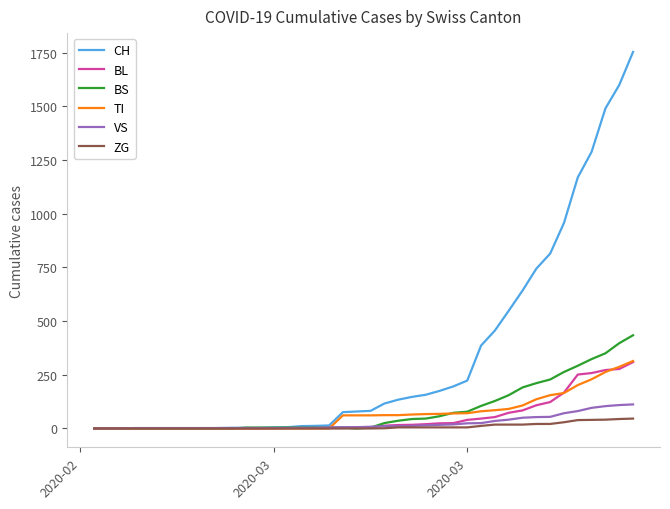

Which series has the largest range (max minus min)?

CH